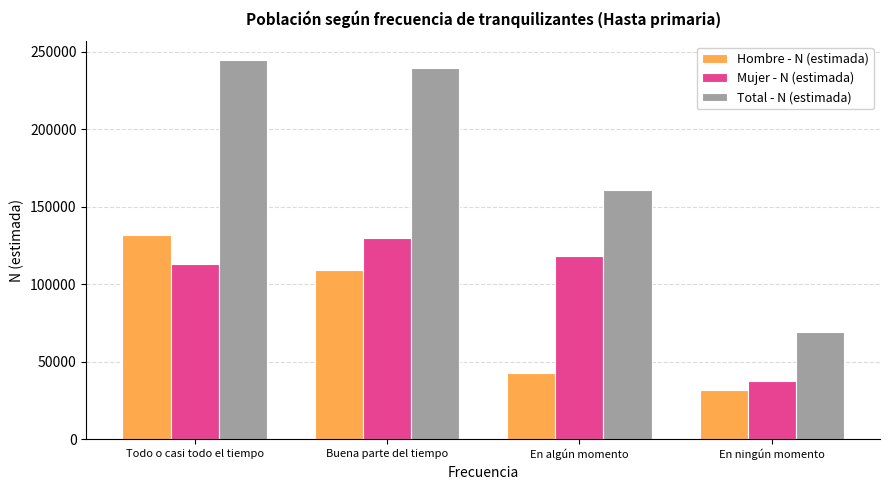

What is the spread (max minus min) of values at Todo o casi todo el tiempo?

131406